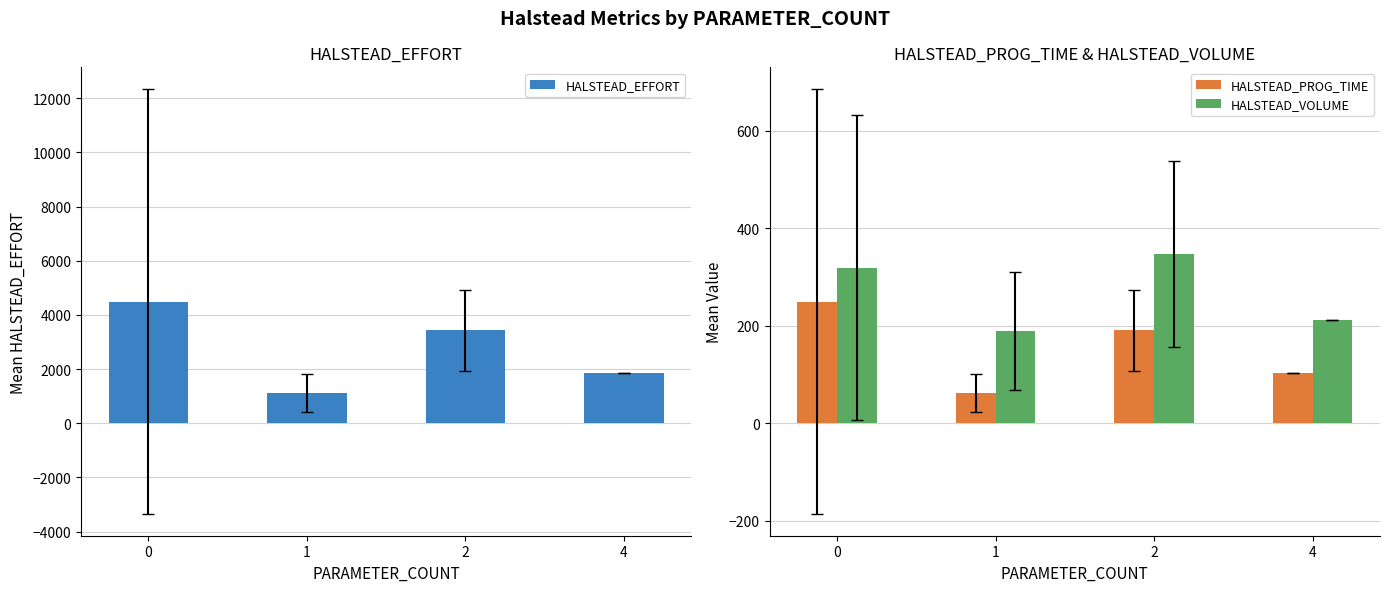

Reading left to right, extract all data points from this chart.

HALSTEAD_EFFORT: 0=4494.5	1=1117.7	2=3429.4	4=1873.8
HALSTEAD_PROG_TIME: 0=249.7	1=62.1	2=190.5	4=104.1
HALSTEAD_VOLUME: 0=318.8	1=189.2	2=346.5	4=210.9